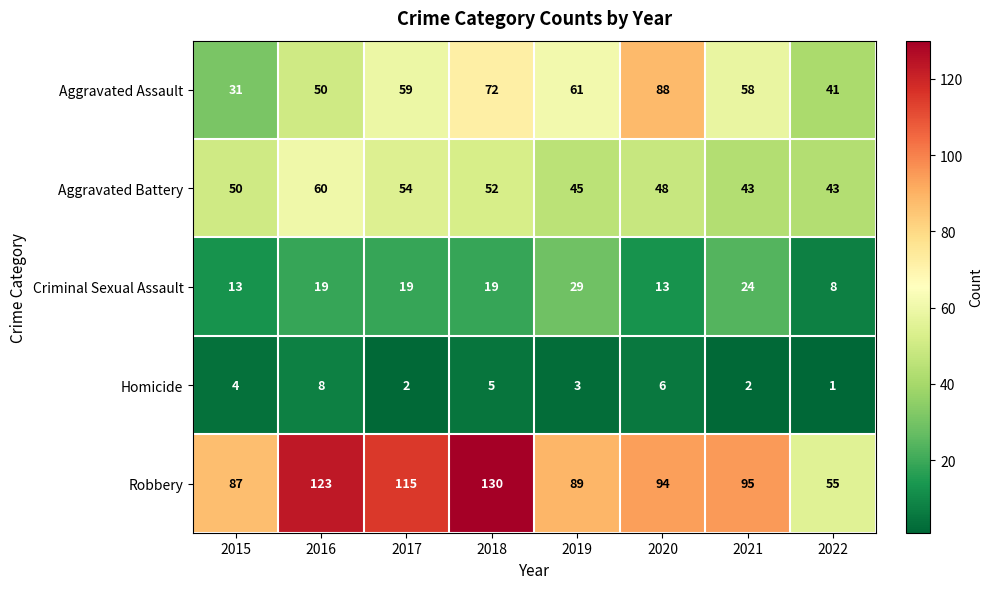

Which series has the largest total across all categories?

Robbery